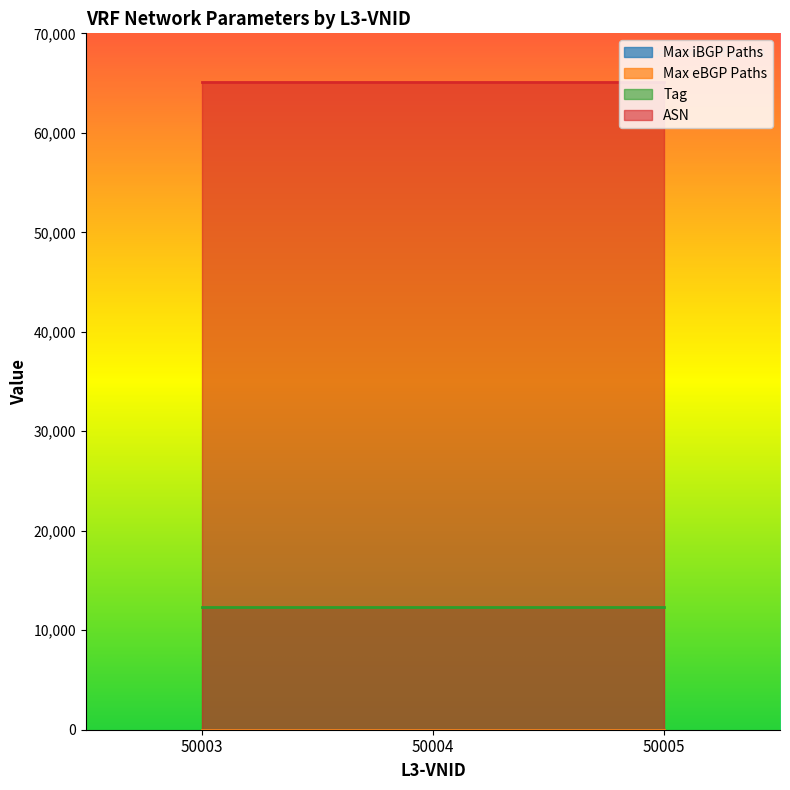

Reading left to right, transcribe all the data shown in this chart.

Max iBGP Paths: 2	2	2
Max eBGP Paths: 2	2	2
Tag: 12345	12345	12345
ASN: 65101	65101	65101